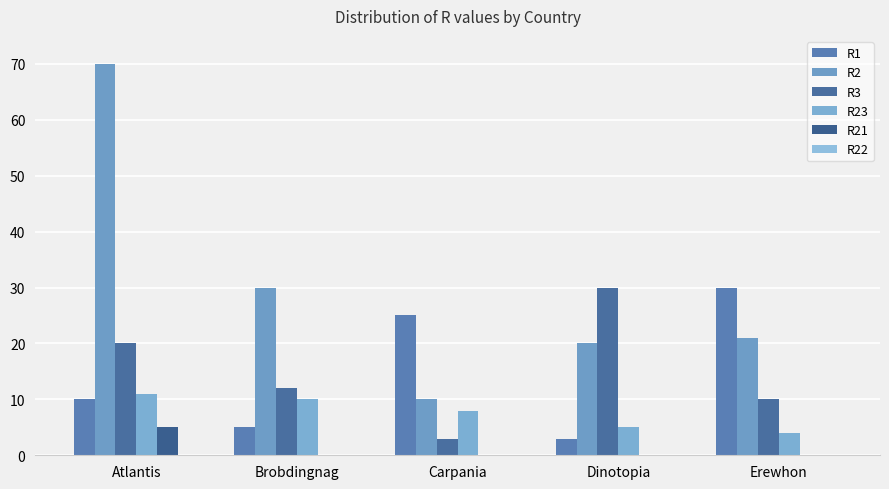

What is the label of the 5th bar from the left?

Erewhon